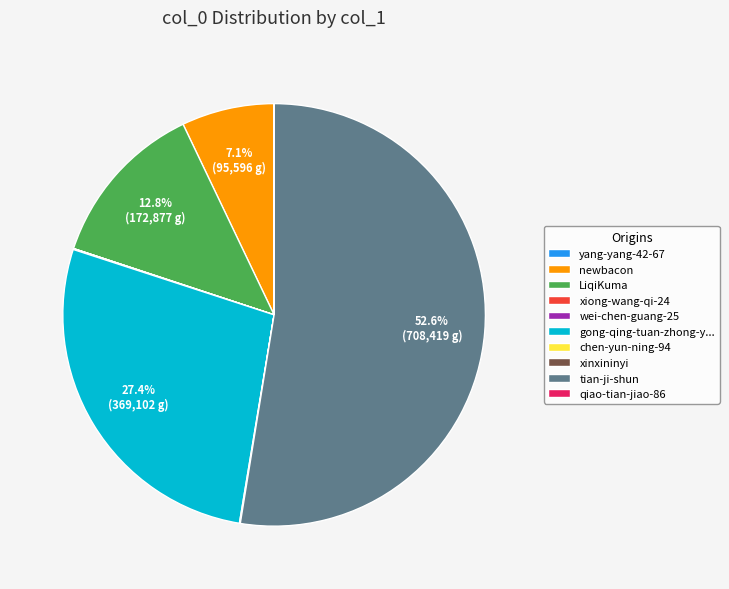

Which slice is the largest?

tian-ji-shun